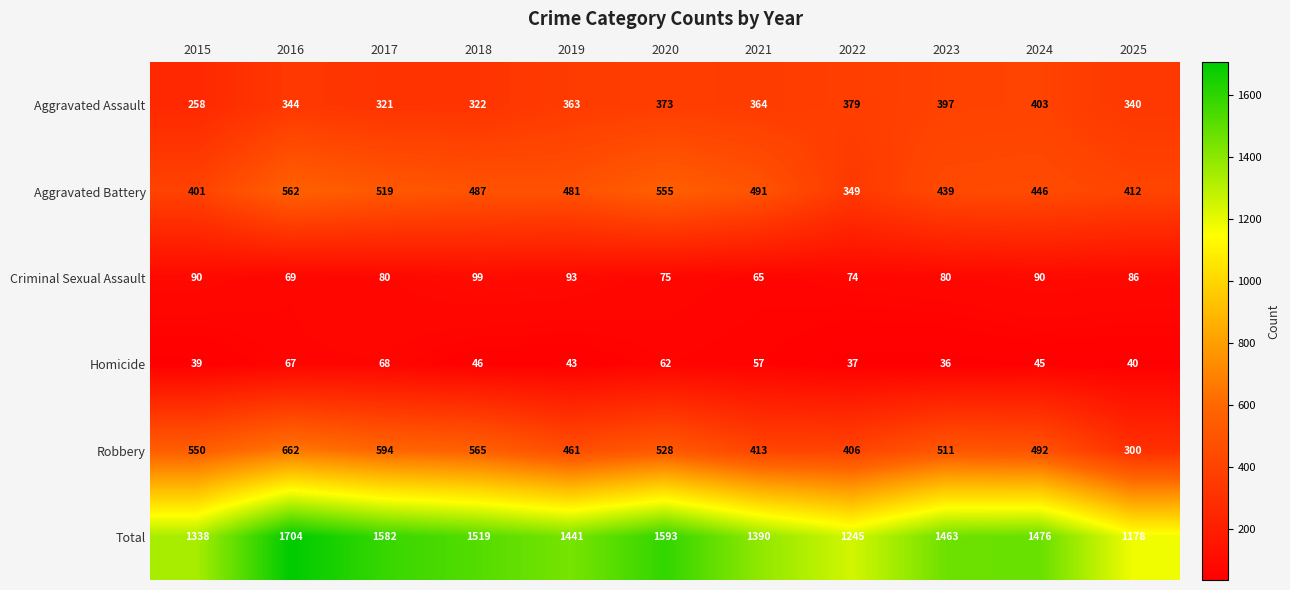

At 2024, list the series in order from largest to smallest.

Total, Robbery, Aggravated Battery, Aggravated Assault, Criminal Sexual Assault, Homicide